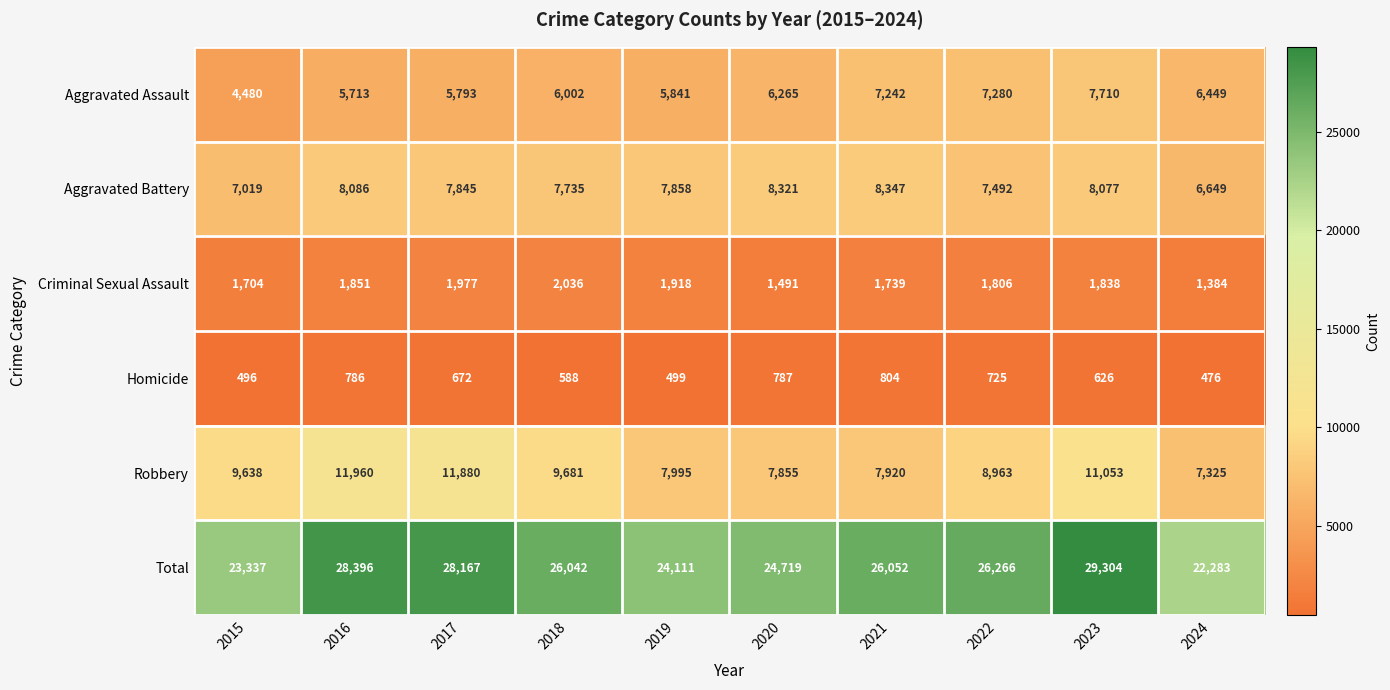

The Aggravated Assault series shows 1473 at 2021. True or false?

False